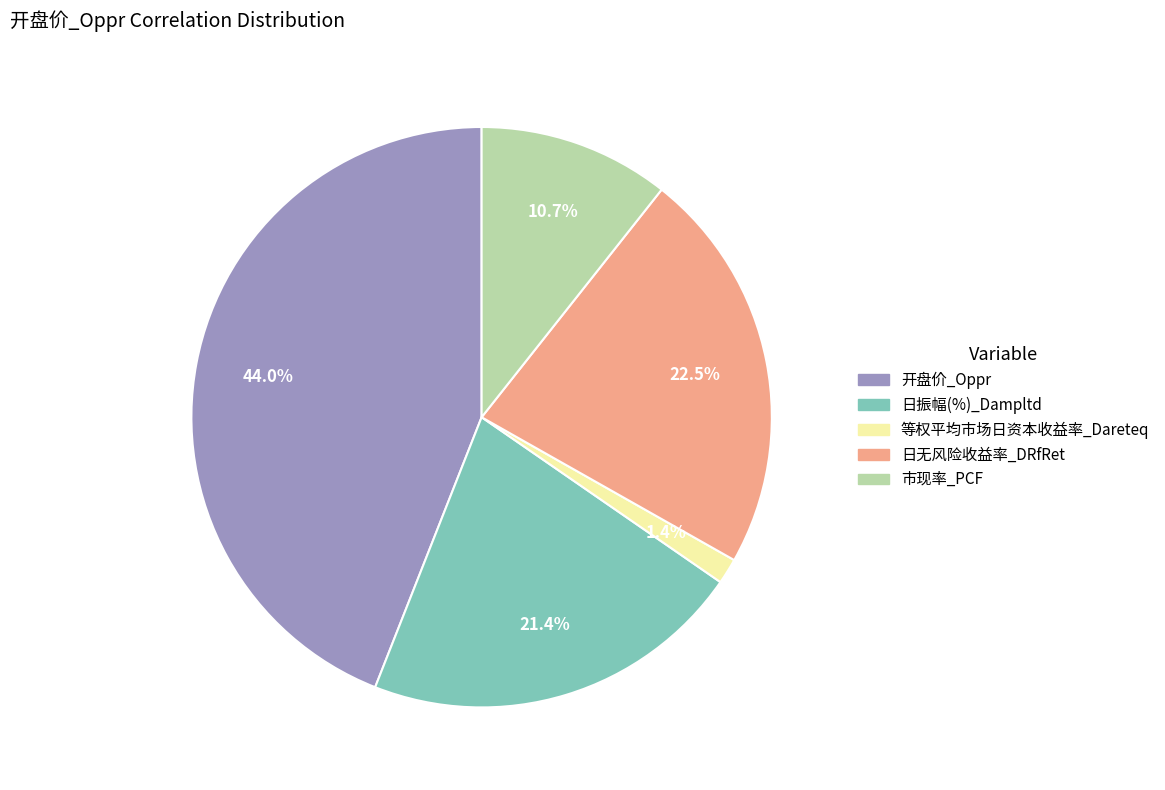

To the nearest percent, what is the average slice percentage?

20%